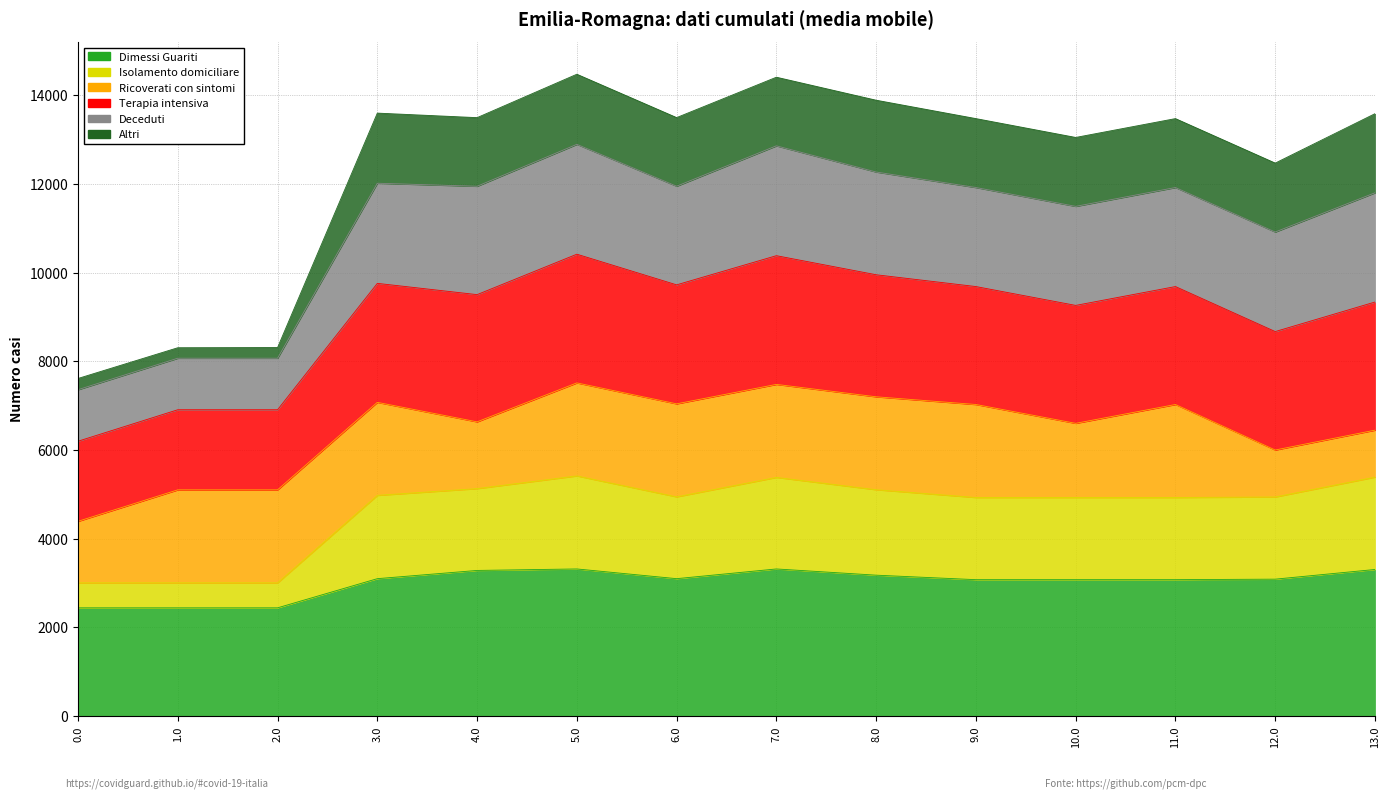

True or false: col_20 has more than 1 interior local peaks.

True